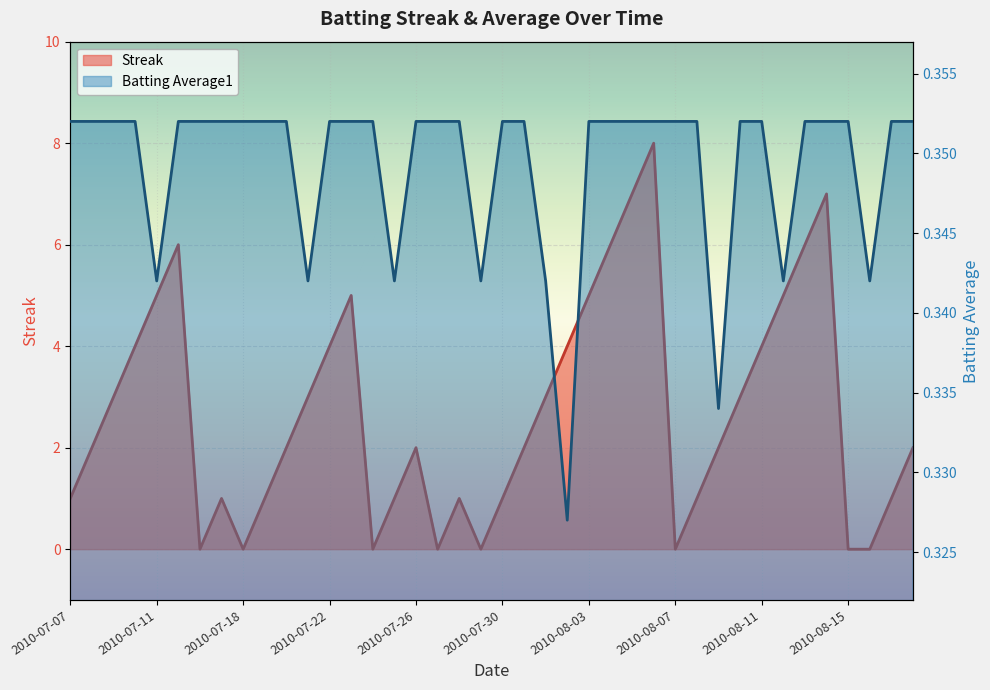

What is the total value across all series at 2010-08-06?

8.4